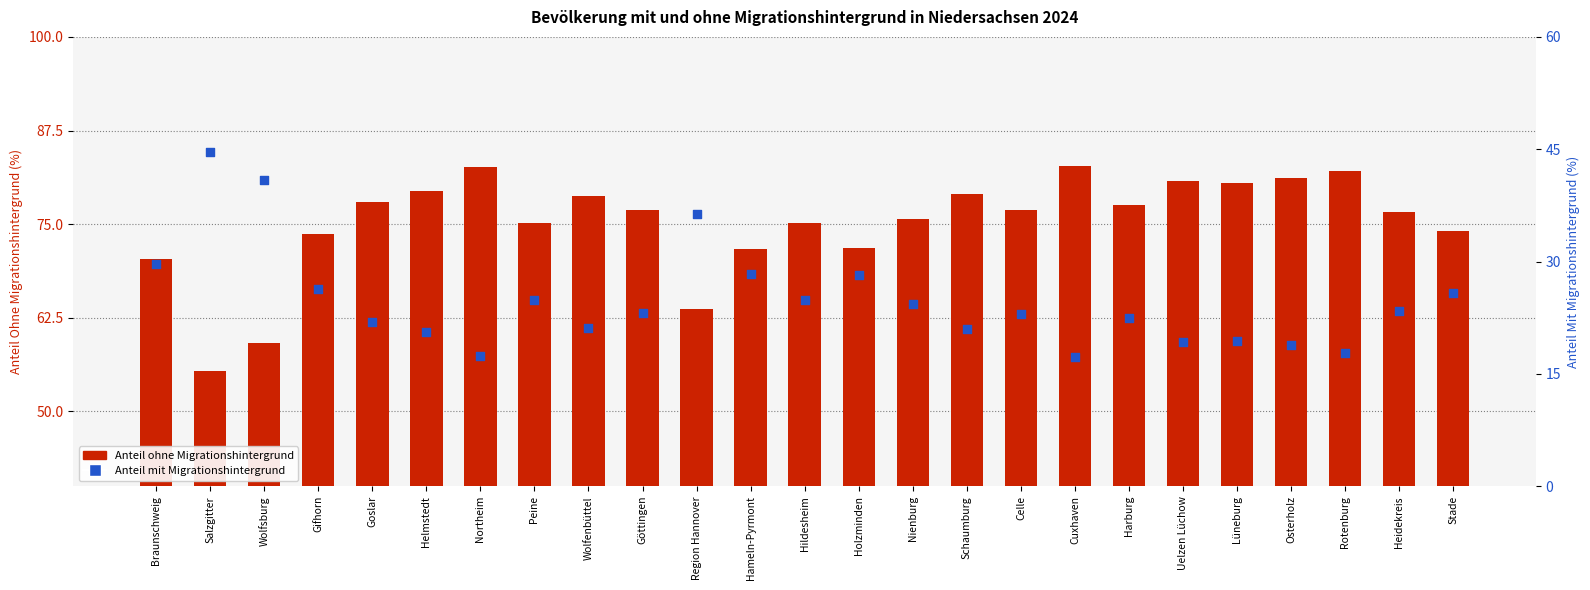

Which series contains the highest Y value?

Anteil ohne Migrationshintergrund